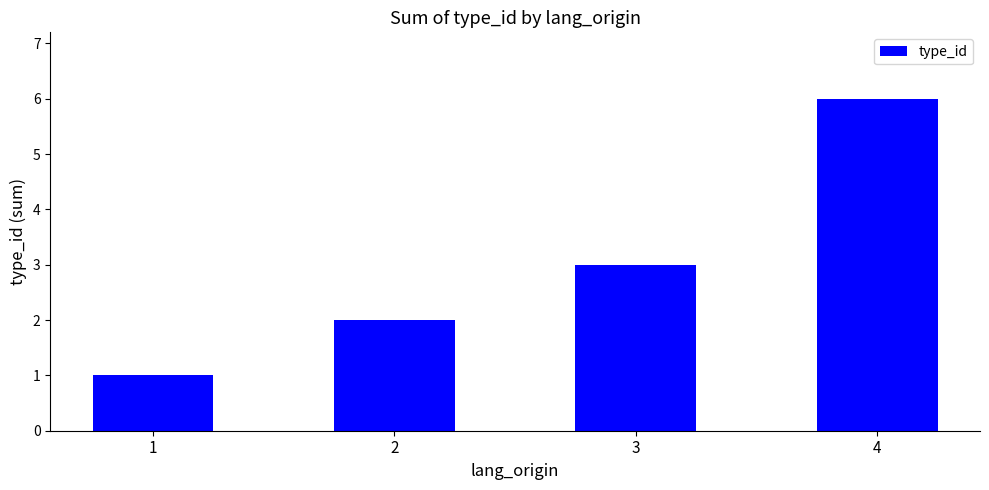

What is the minimum value shown in the chart?

1